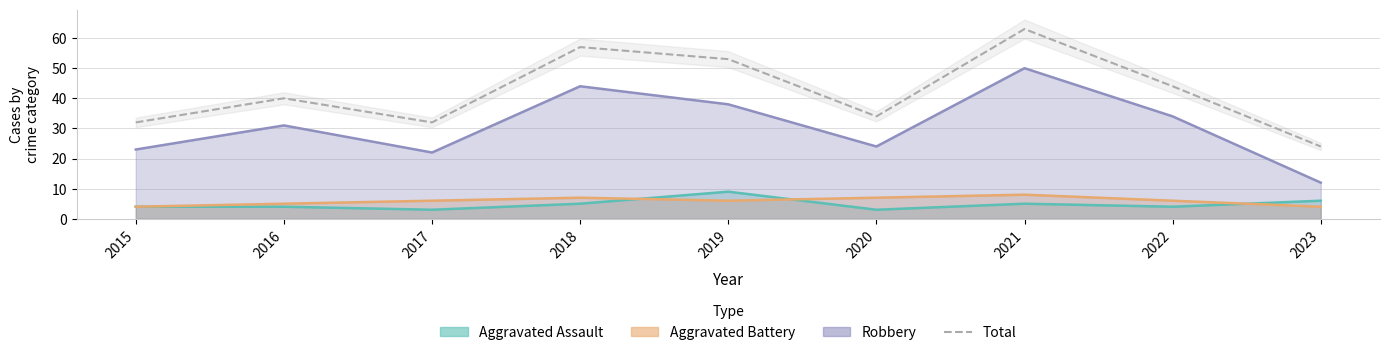

Rank the categories by value from lowest to highest.

2023, 2015, 2017, 2020, 2016, 2022, 2019, 2018, 2021